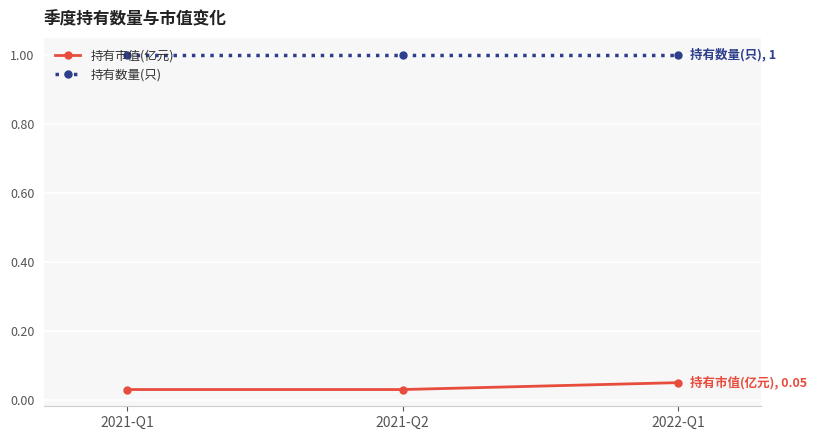

Which series has the widest spread of values?

持有市值(亿元)